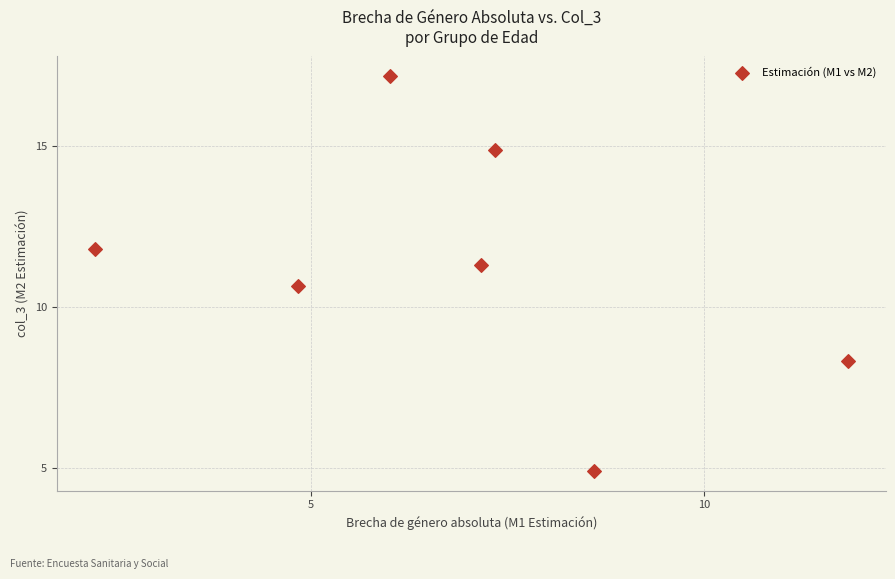

What is the average X value?

6.9